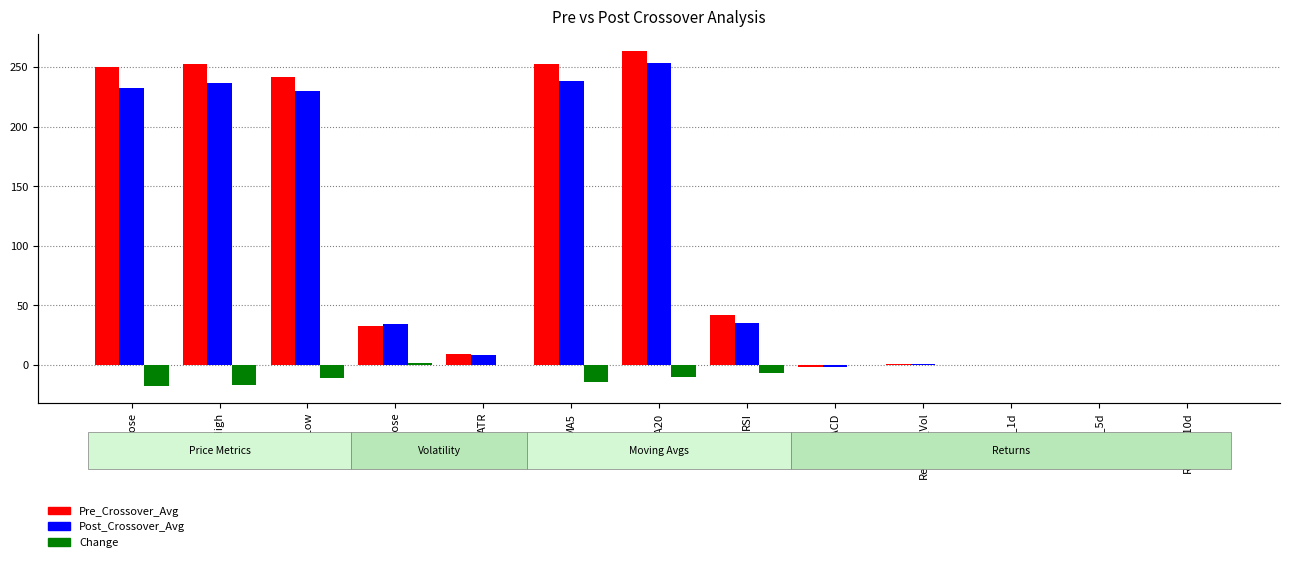

How many bars are there in total?

39